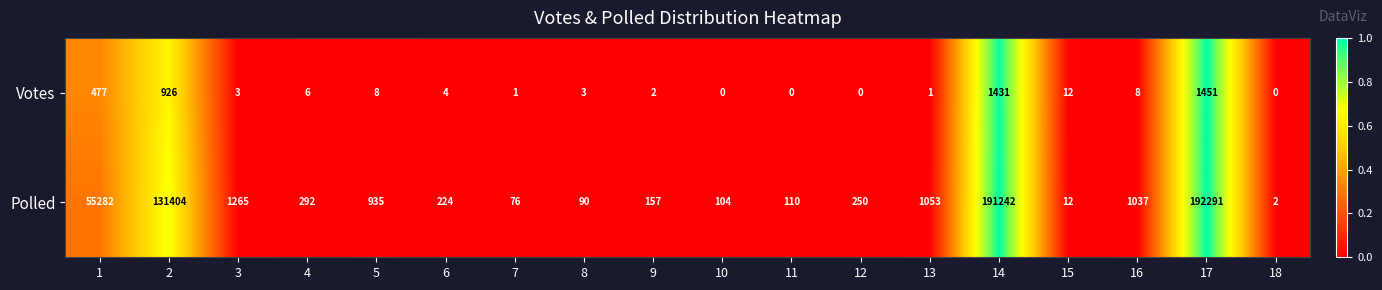

What is the difference between the Polled values at 17 and 3?

191026